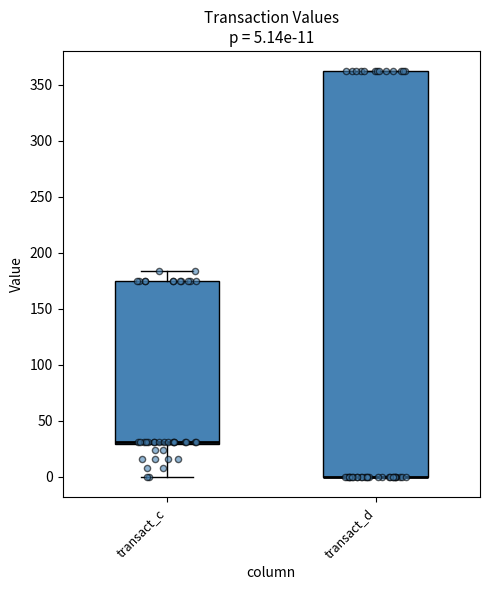

Which box is the tallest, from its lower edge to its upper edge?

transact_d